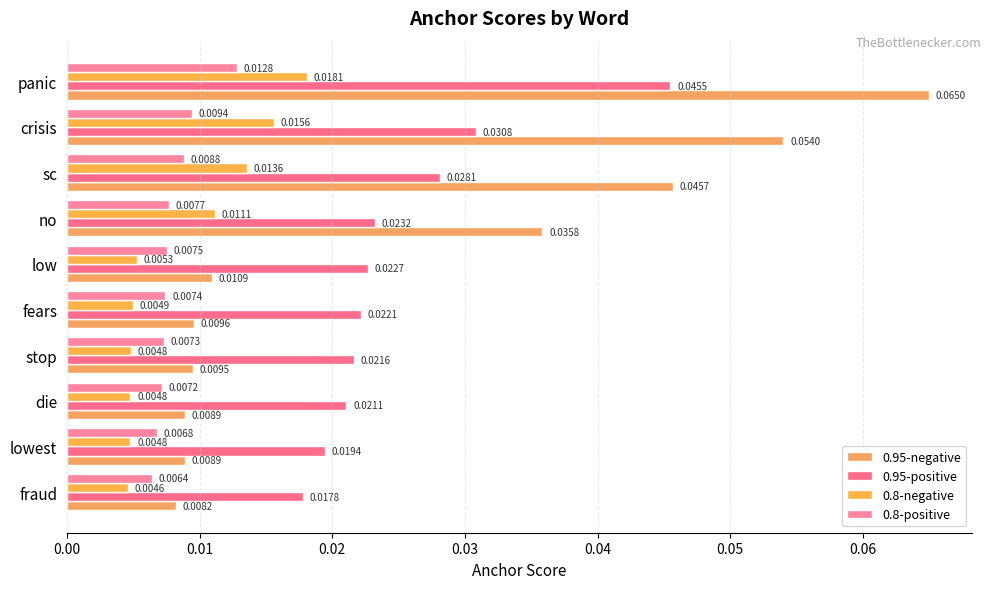

Count the 0.95-positive values in the range 0 to 1.

10